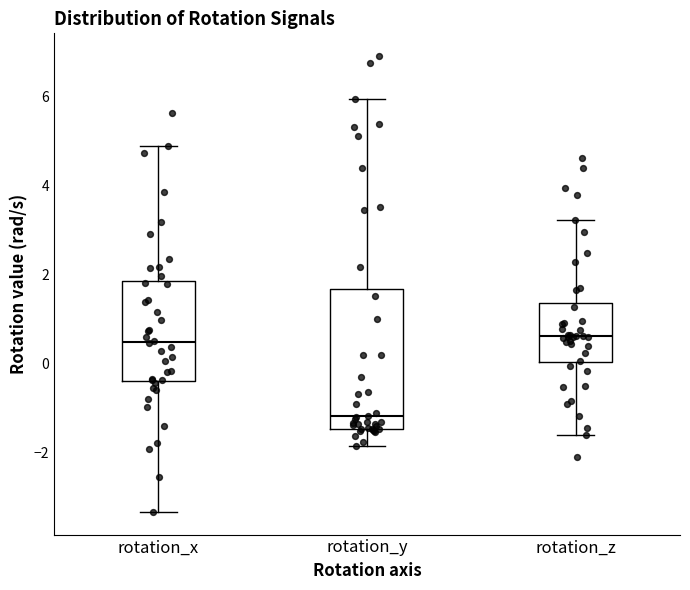

Reading left to right, read every box against the y-axis: the position of its median line, the range the box covers, and the ends of its whiskers. The values are not printed on the chart, so give them approximately, as read against the axis.

rotation_x: median 0.4, box -0.4 to 1.8, whiskers -3.4 to 4.8
rotation_y: median -1.2, box -1.4 to 1.6, whiskers -1.8 to 6.0
rotation_z: median 0.6, box 0.0 to 1.4, whiskers -1.6 to 3.2